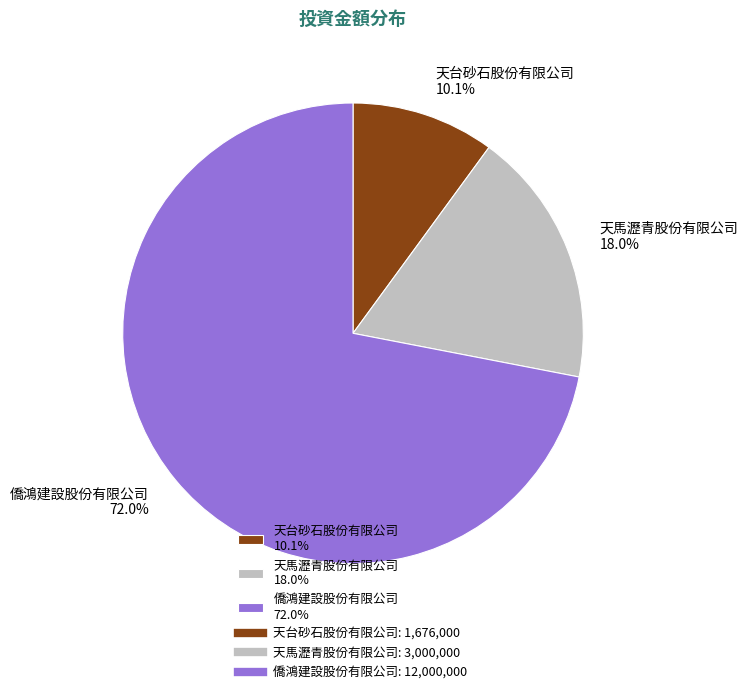

Is there a majority slice in this chart?

Yes